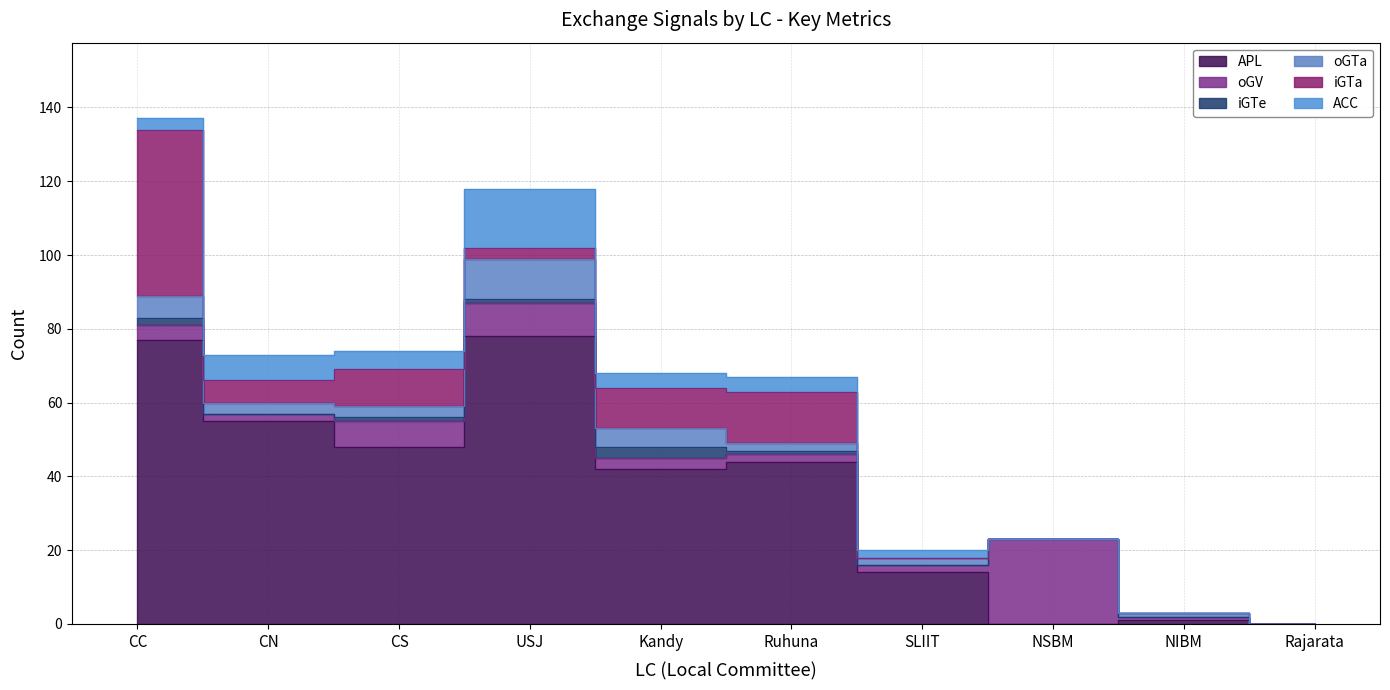

Reading right to left, list all the values displayed in this chart.

APL: 0	1	0	14	44	42	78	48	55	77
oGV: 0	1	23	2	2	3	9	7	2	4
iGTe: 0	0	0	0	1	3	1	1	0	2
oGTa: 0	1	0	2	2	5	11	3	3	6
iGTa: 0	0	0	0	14	11	3	10	6	45
ACC: 0	0	0	2	4	4	16	5	7	3